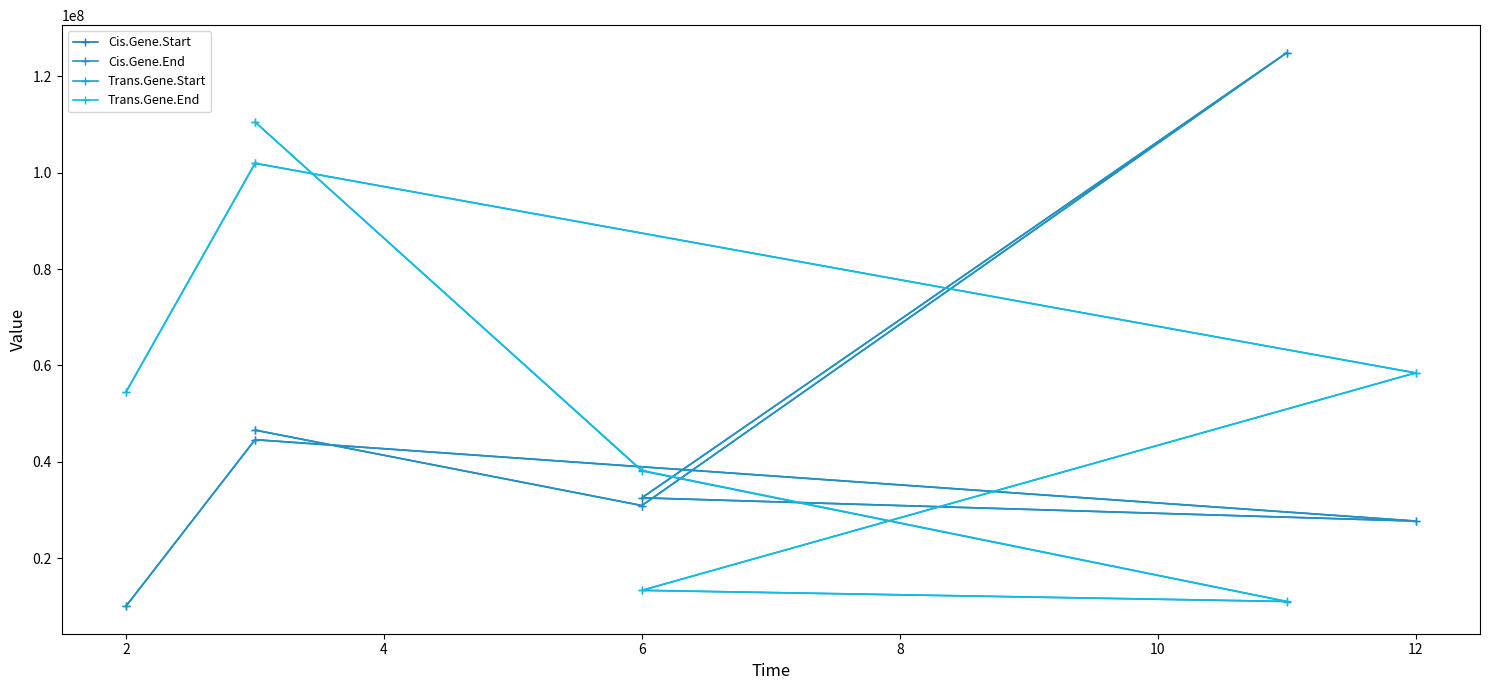

Which series has the widest spread of values?

Cis.Gene.Start